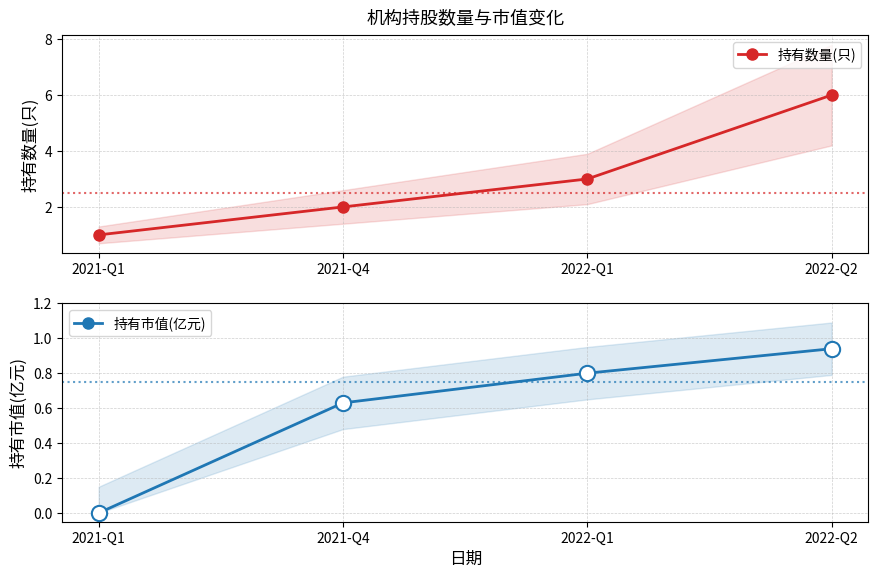

Which has a higher value, 2021-Q1 or 2021-Q4?

2021-Q4